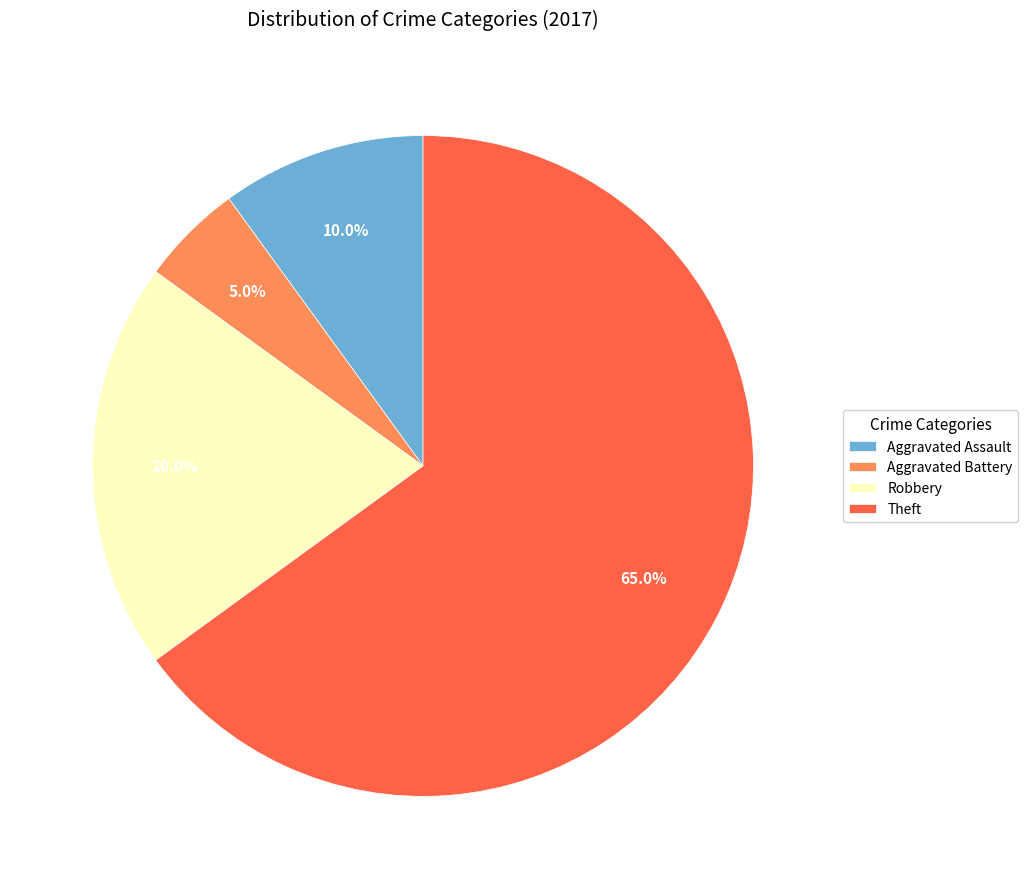

Rank the categories by value from lowest to highest.

Aggravated Battery, Aggravated Assault, Robbery, Theft